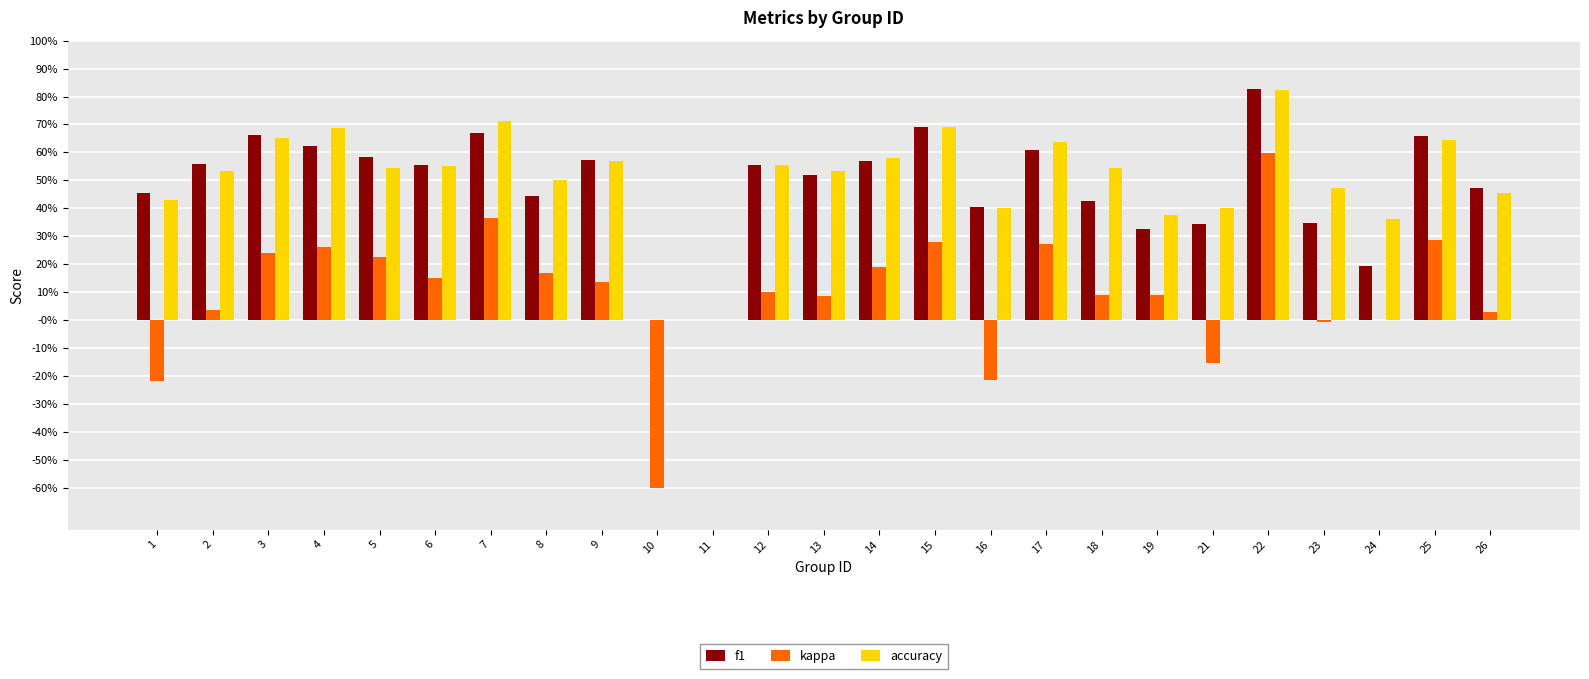

What are all the series names shown in the legend?

f1, kappa, accuracy